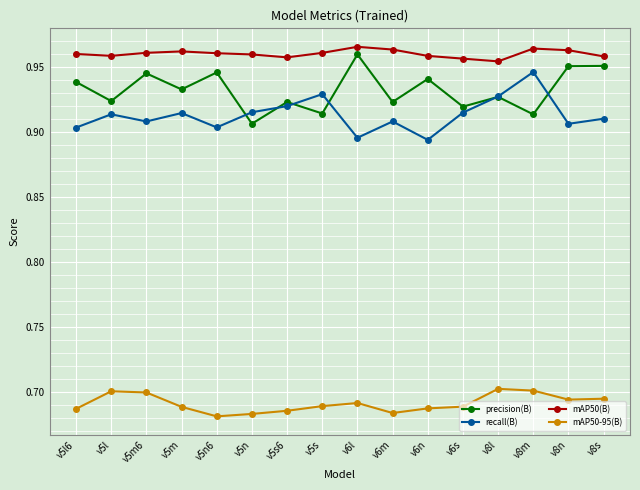

True or false: mAP50(B) and precision(B) intersect in this chart.

False